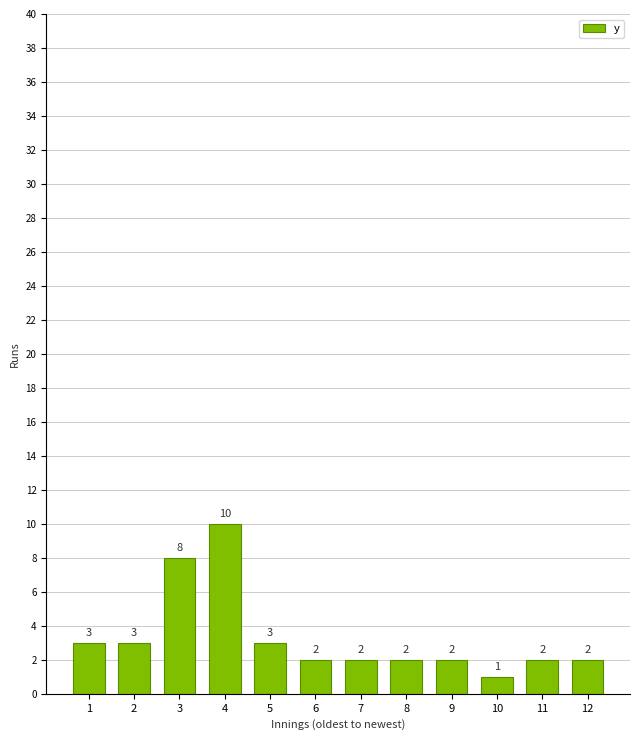

Reading right to left, transcribe all the data shown in this chart.

12=2	11=2	10=1	9=2	8=2	7=2	6=2	5=3	4=10	3=8	2=3	1=3